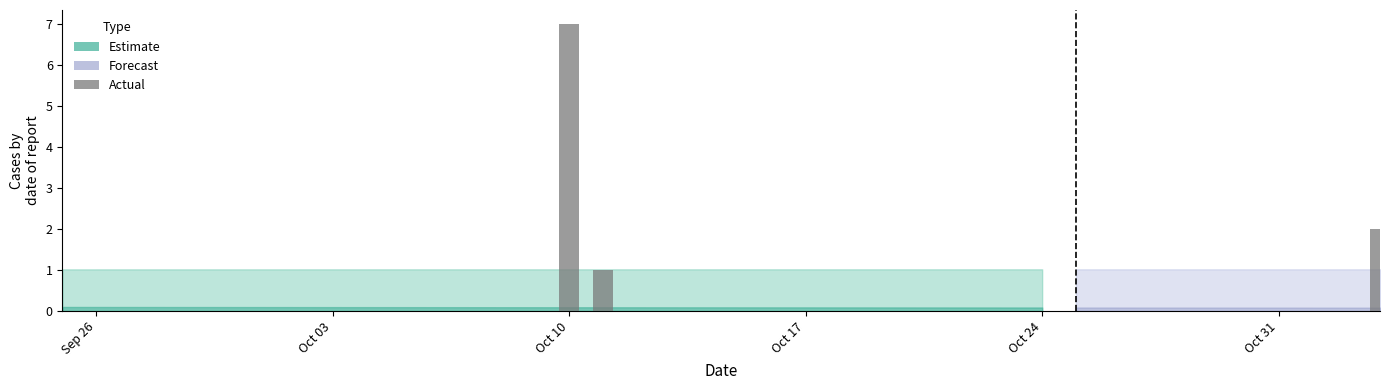

Reading left to right, list all the values displayed in this chart.

Forecasted_Quantity: 0.1	0.1	0.1	0.1	0.1	0.1	0.1	0.1	0.1	0.1	0.1	0.1	0.1	0.1	0.1	0.1	0.1	0.1	0.1	0.1	0.1	0.1	0.1	0.1	0.1	0.1	0.1	0.1	0.1	0.1	0.1	0.1	0.1	0.1	0.1	0.1	0.1	0.1	0.1	0.1
Upper_Bound: 1.0	1.0	1.0	1.0	1.0	1.0	1.0	1.0	1.0	1.0	1.0	1.0	1.0	1.0	1.0	1.0	1.0	1.0	1.0	1.0	1.0	1.0	1.0	1.0	1.0	1.0	1.0	1.0	1.0	1.0	1.0	1.0	1.0	1.0	1.0	1.0	1.0	1.0	1.0	1.0
Actual: 0.0	0.0	0.0	0.0	0.0	0.0	0.0	0.0	0.0	0.0	0.0	0.0	0.0	0.0	0.0	7.0	1.0	0.0	0.0	0.0	0.0	0.0	0.0	0.0	0.0	0.0	0.0	0.0	0.0	0.0	0.0	0.0	0.0	0.0	0.0	0.0	0.0	0.0	0.0	2.0